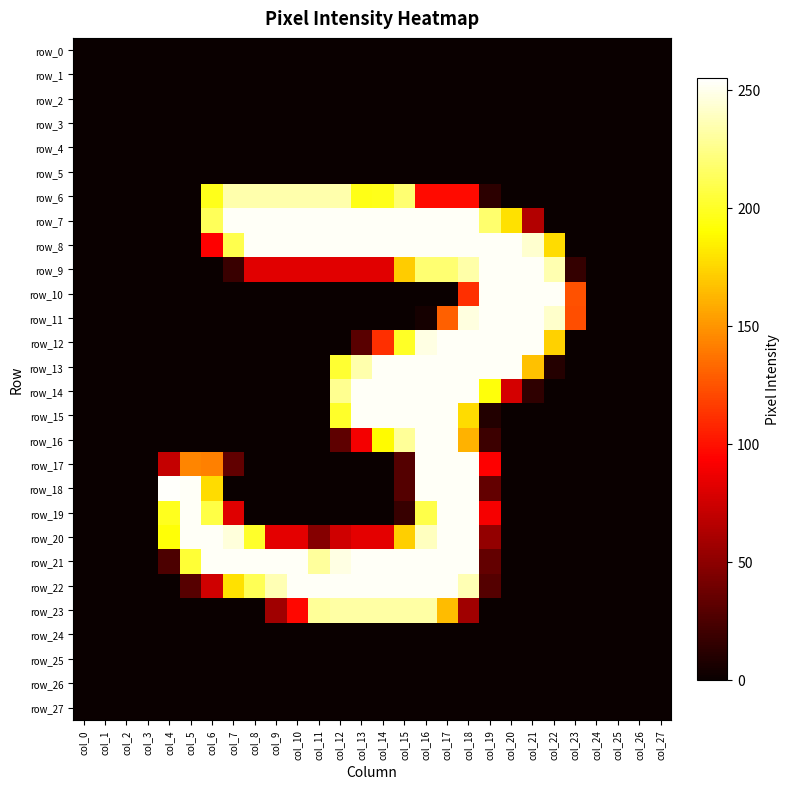

The value of row_26 at col_0 is 0. True or false?

True